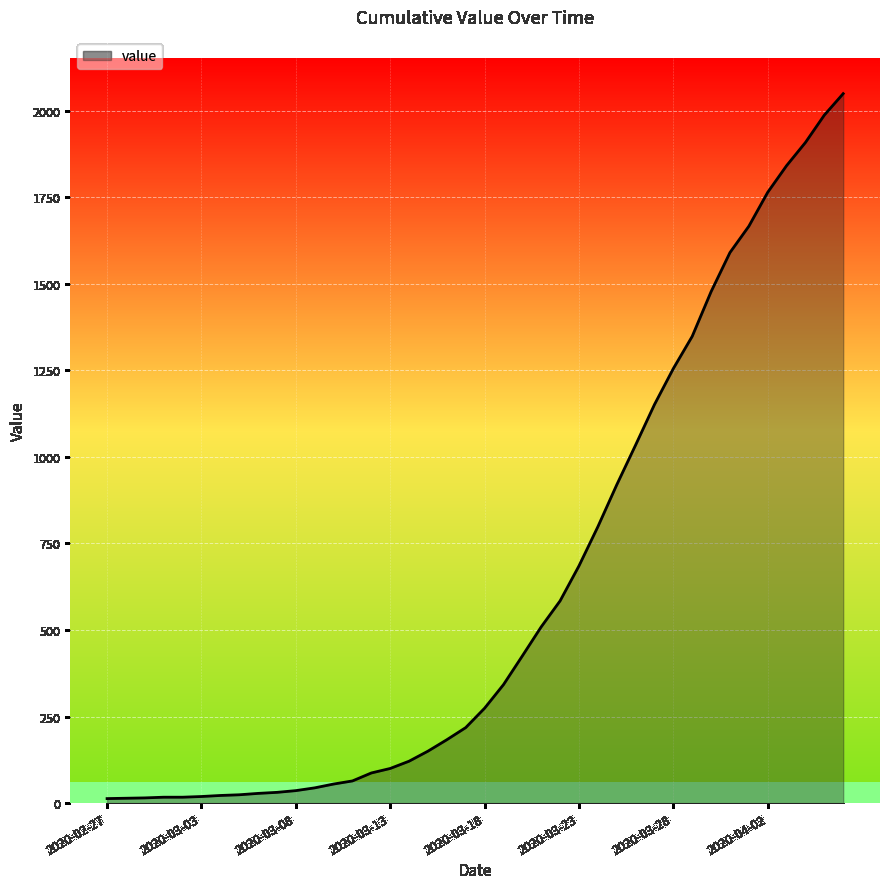

Does the chart have visible grid lines?

Yes